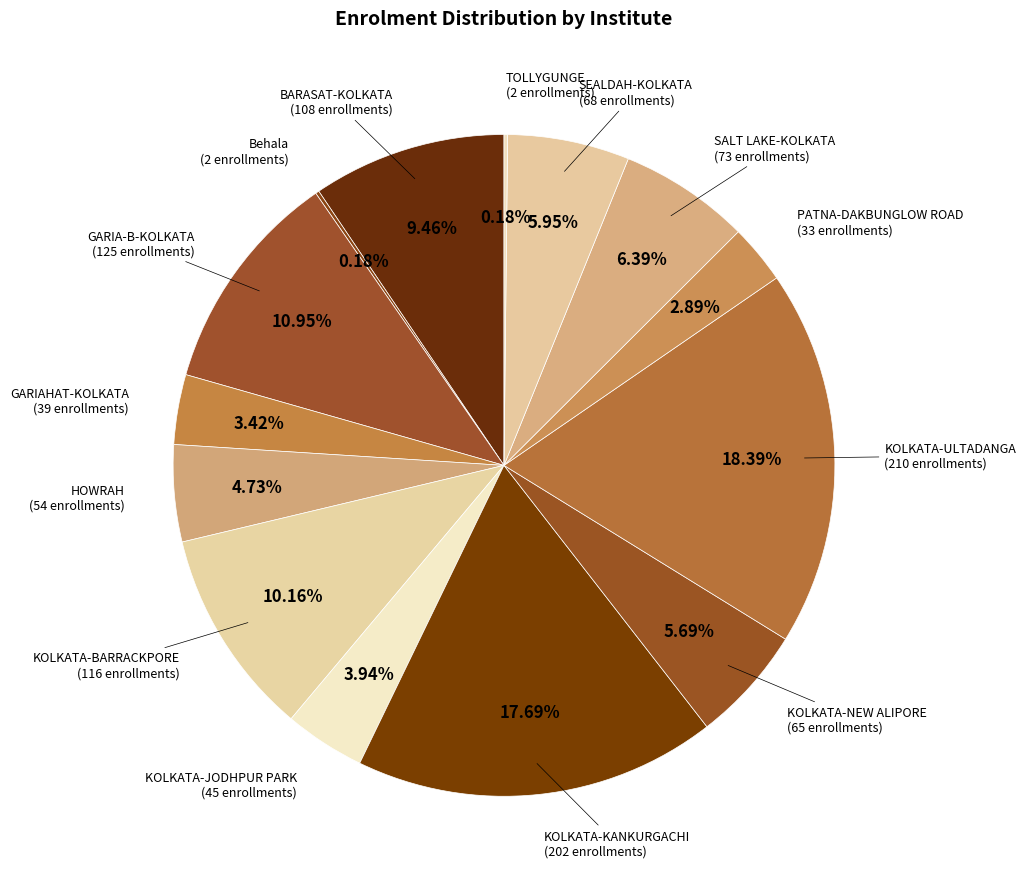

What is the largest slice in the pie chart?

KOLKATA-ULTADANGA